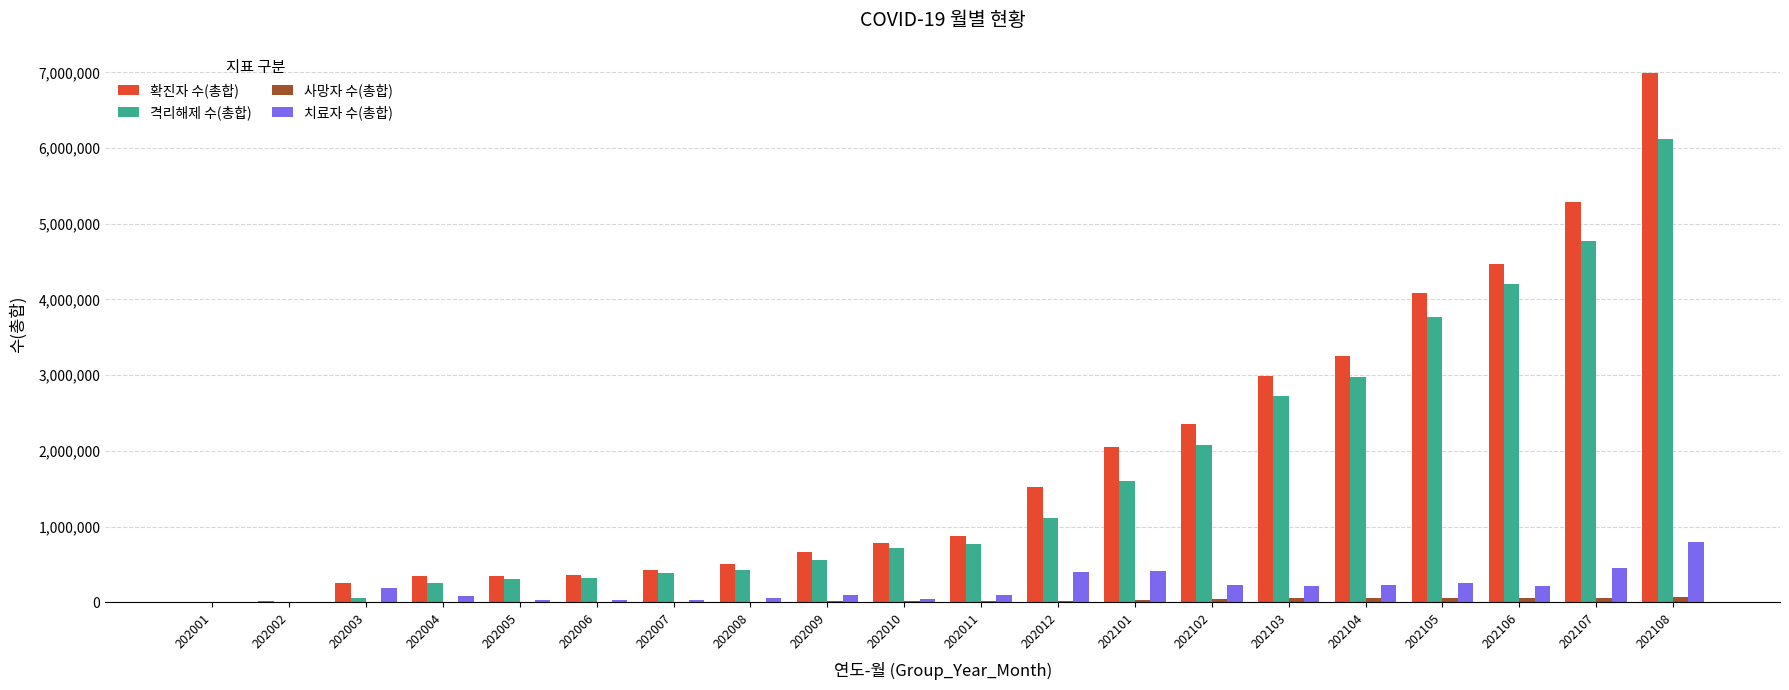

The 치료자 수(총합) series shows 0 at 202001. True or false?

True